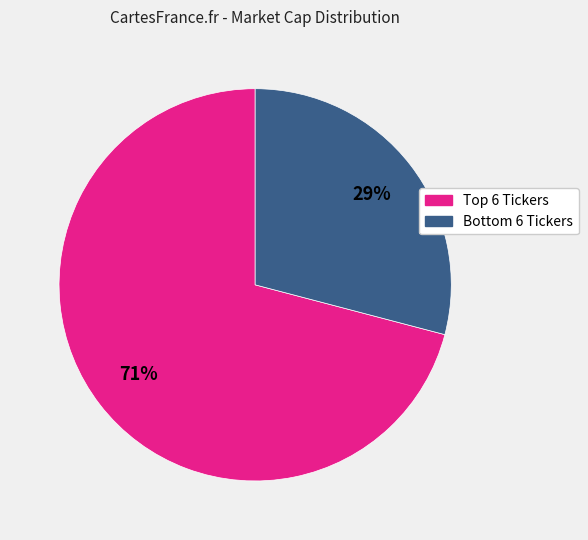

What is the largest slice in the pie chart?

Top 6 Tickers